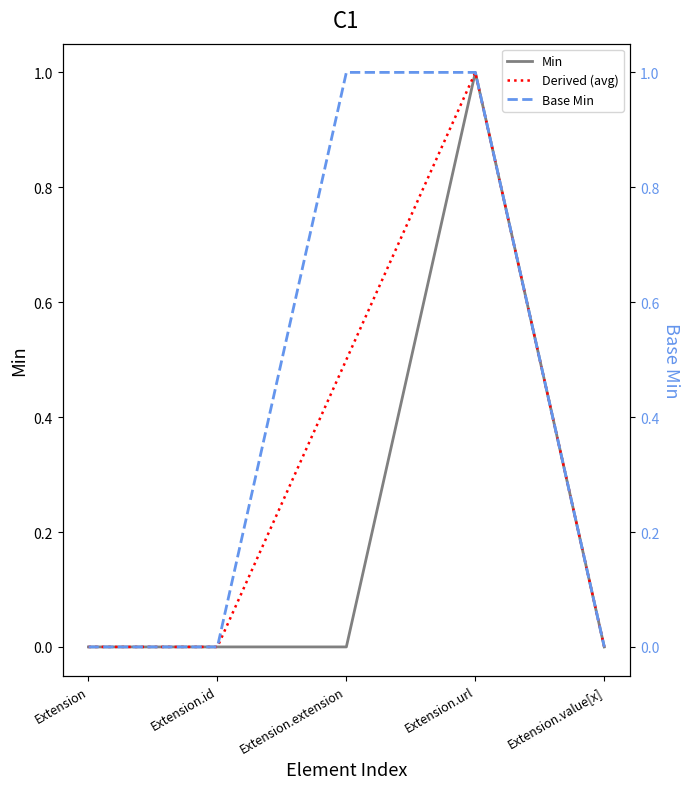

What is the label of the 3rd point from the right?

Extension.extension